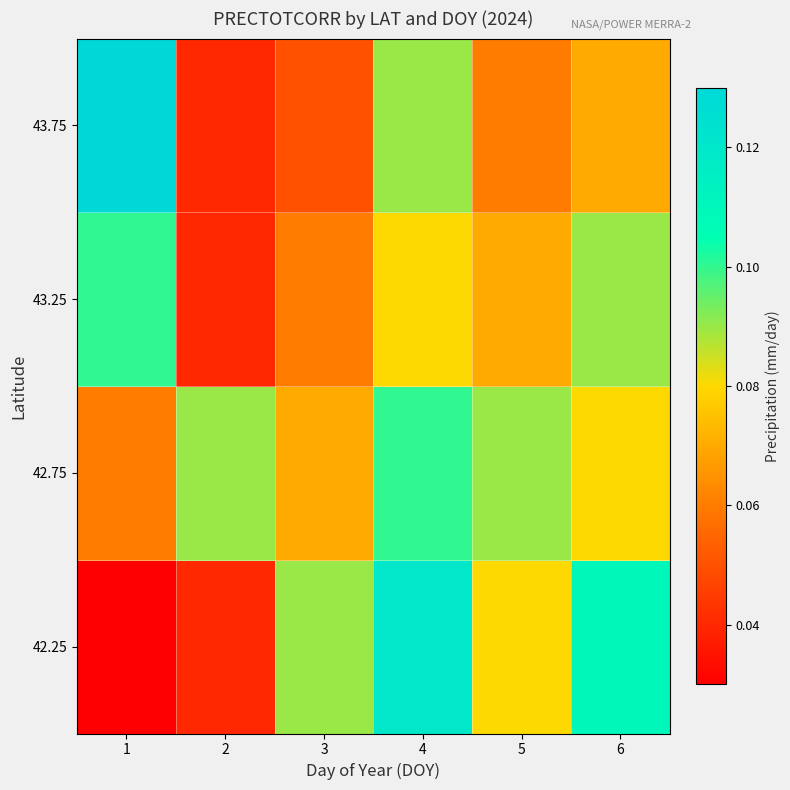

Reading left to right, list all the values displayed in this chart.

42.25: 1=0.0	2=0.0	3=0.1	4=0.1	5=0.1	6=0.1
42.75: 1=0.1	2=0.1	3=0.1	4=0.1	5=0.1	6=0.1
43.25: 1=0.1	2=0.0	3=0.1	4=0.1	5=0.1	6=0.1
43.75: 1=0.1	2=0.0	3=0.1	4=0.1	5=0.1	6=0.1